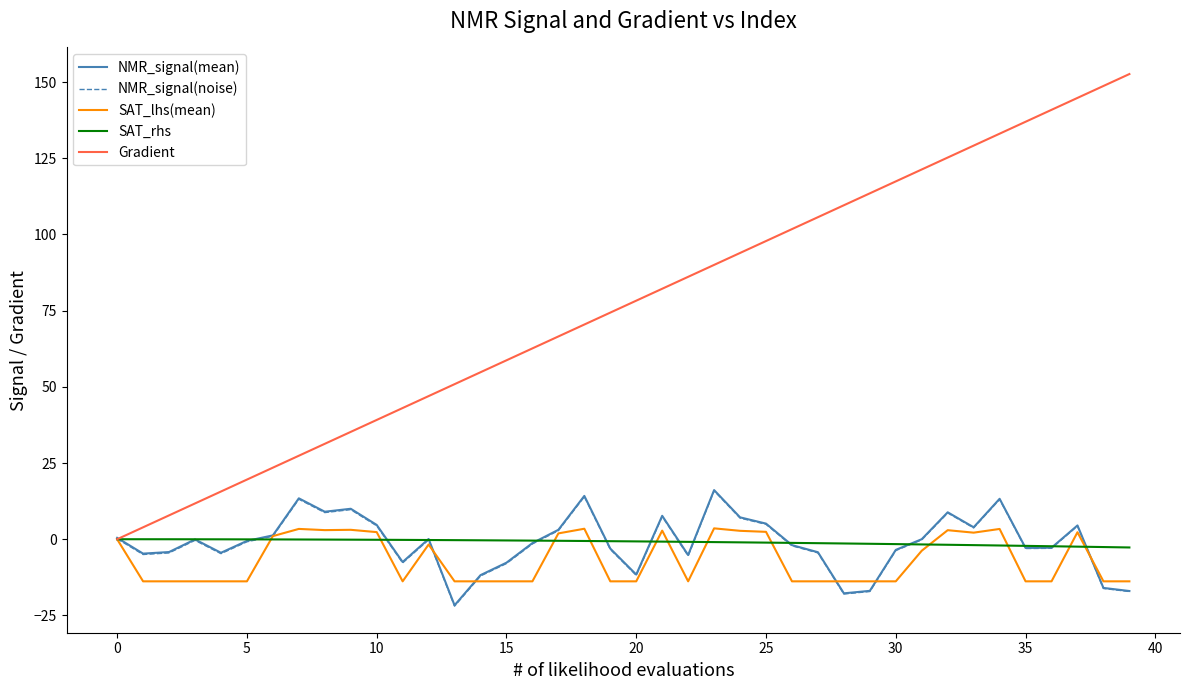

Which series has the widest spread of values?

Gradient